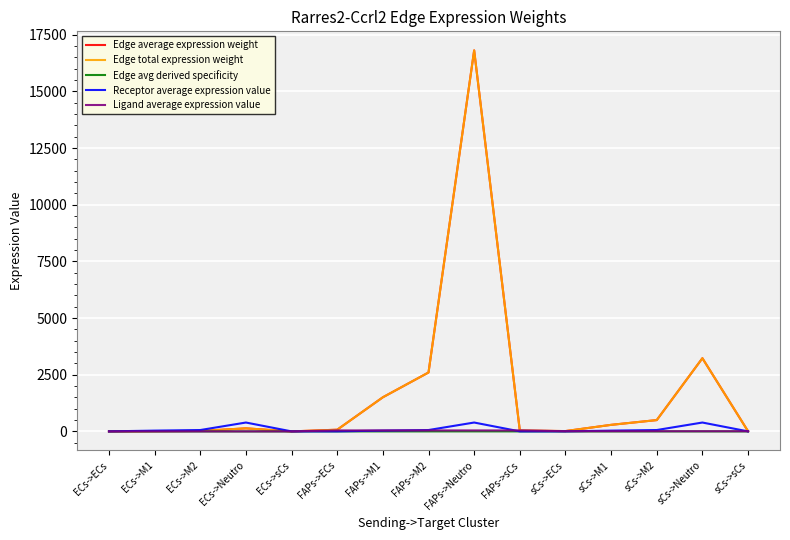

What is the label of the 5th point from the right?

sCs->ECs